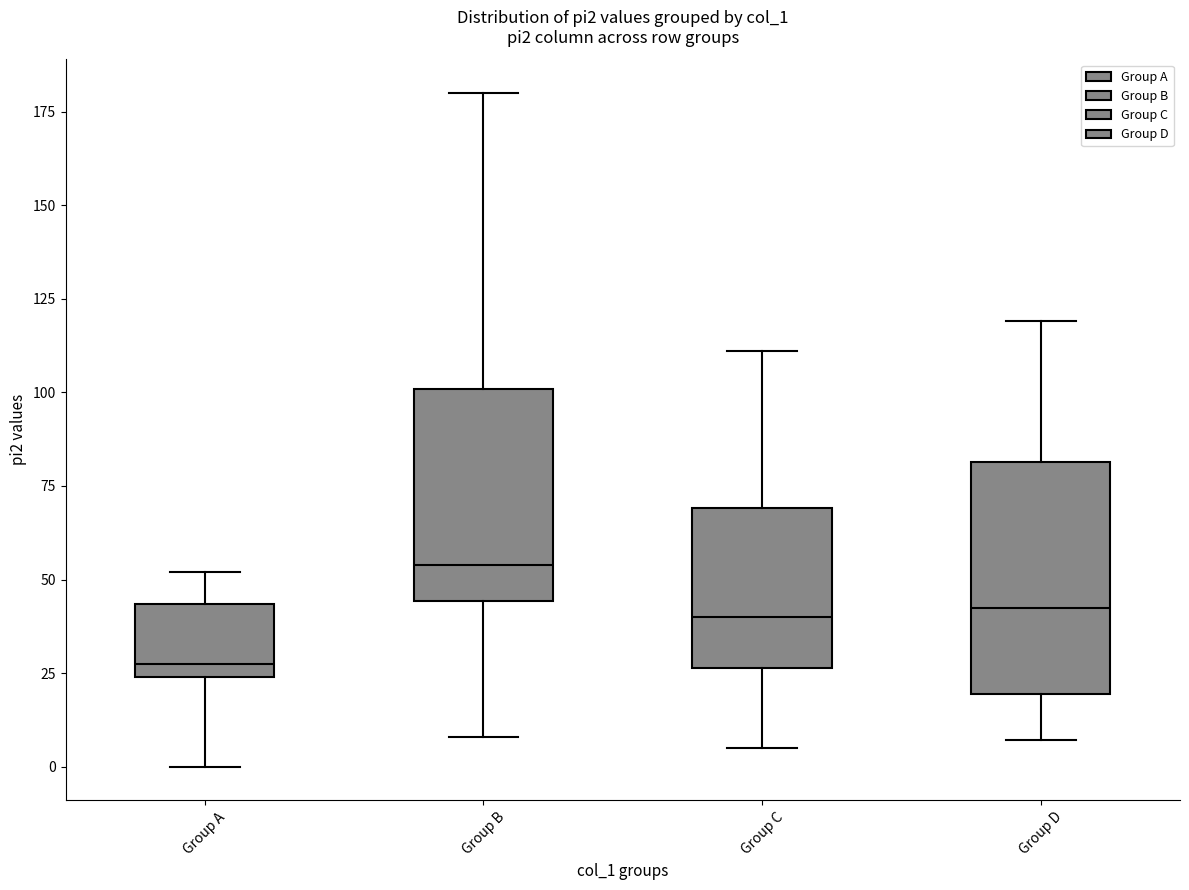

Reading left to right, transcribe this box plot: for each box, give where its median line is, the range the box spans, and where its two whiskers end, as read against the y-axis. The values are not printed on the chart, so give them approximately, as read against the axis.

Group A: median 30, box 25 to 45, whiskers 0 to 50
Group B: median 55, box 45 to 100, whiskers 10 to 180
Group C: median 40, box 25 to 70, whiskers 5 to 110
Group D: median 45, box 20 to 80, whiskers 5 to 120